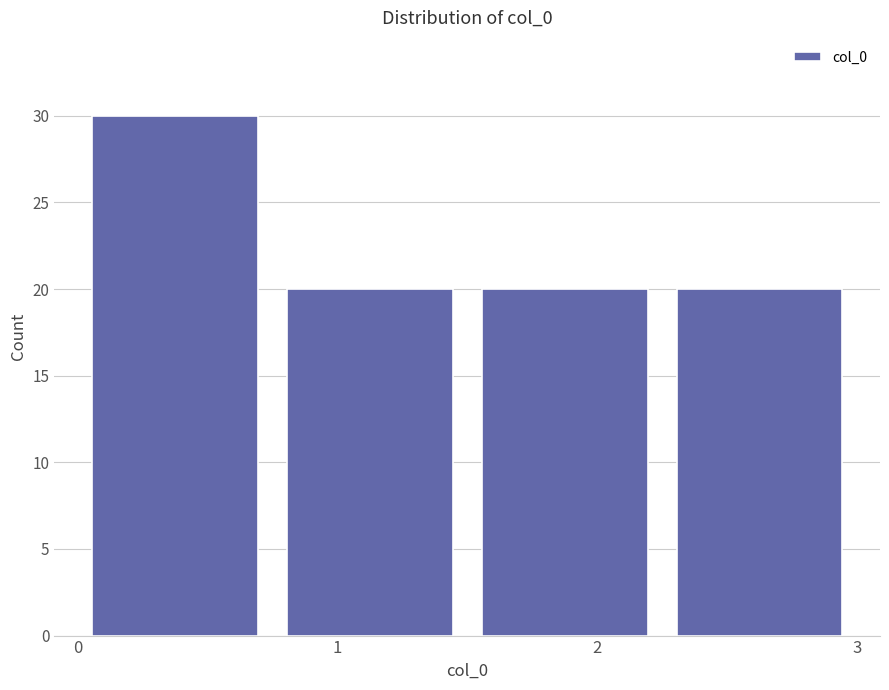

Reading left to right, list every bar in this chart as the range it spans on the x-axis followed by its height. Neither the bar edges nor the heights are printed on the chart, so give them approximately, as read against the axes.

0.00 to 0.75: 30
0.75 to 1.50: 20
1.50 to 2.25: 20
2.25 to 3.00: 20